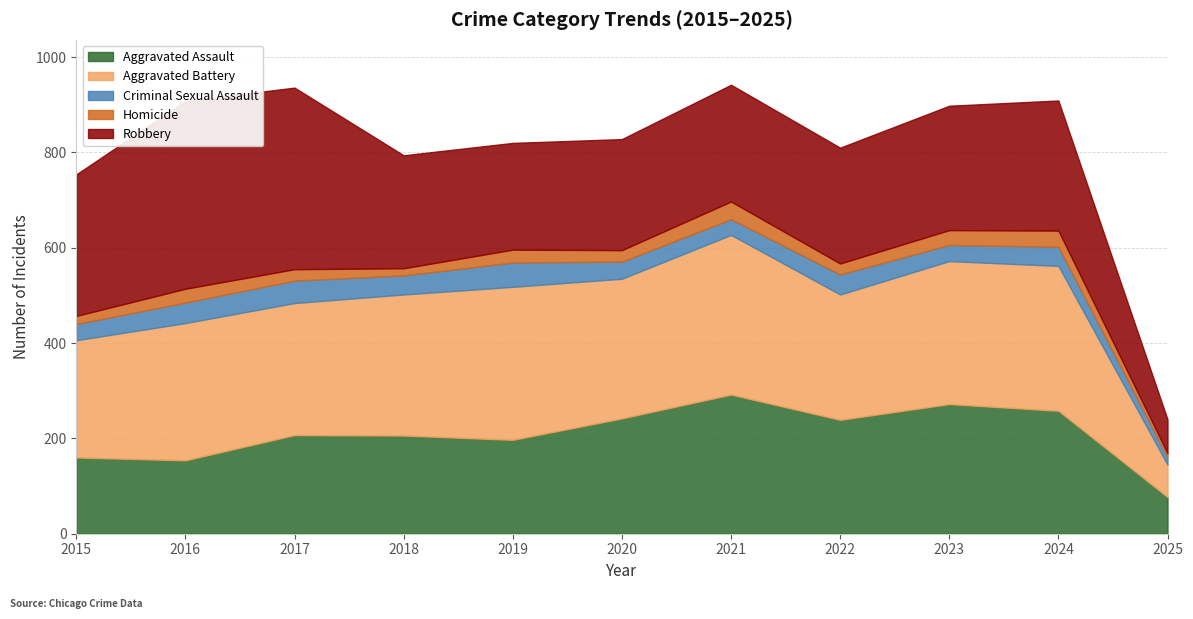

Where is the first local maximum for Homicide?

2016